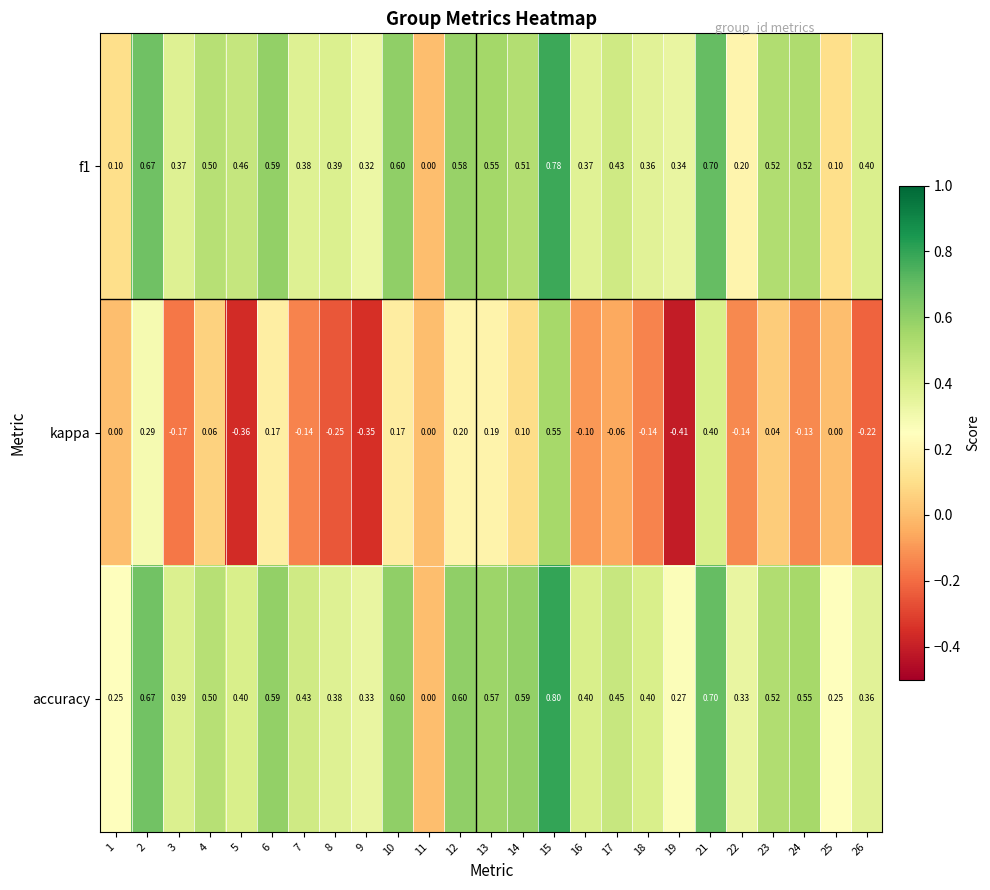

How many values in the f1 series exceed 0?

24